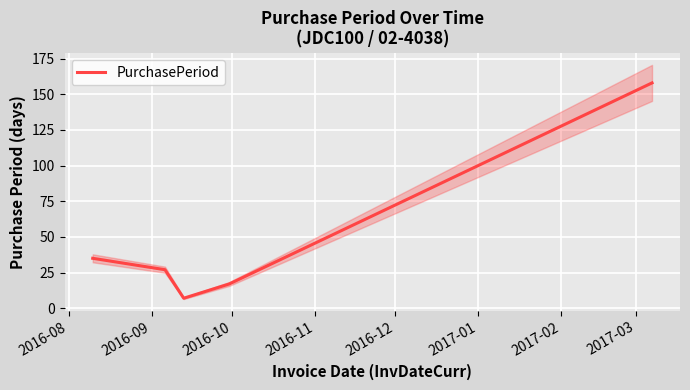

How many values exceed 27?

2